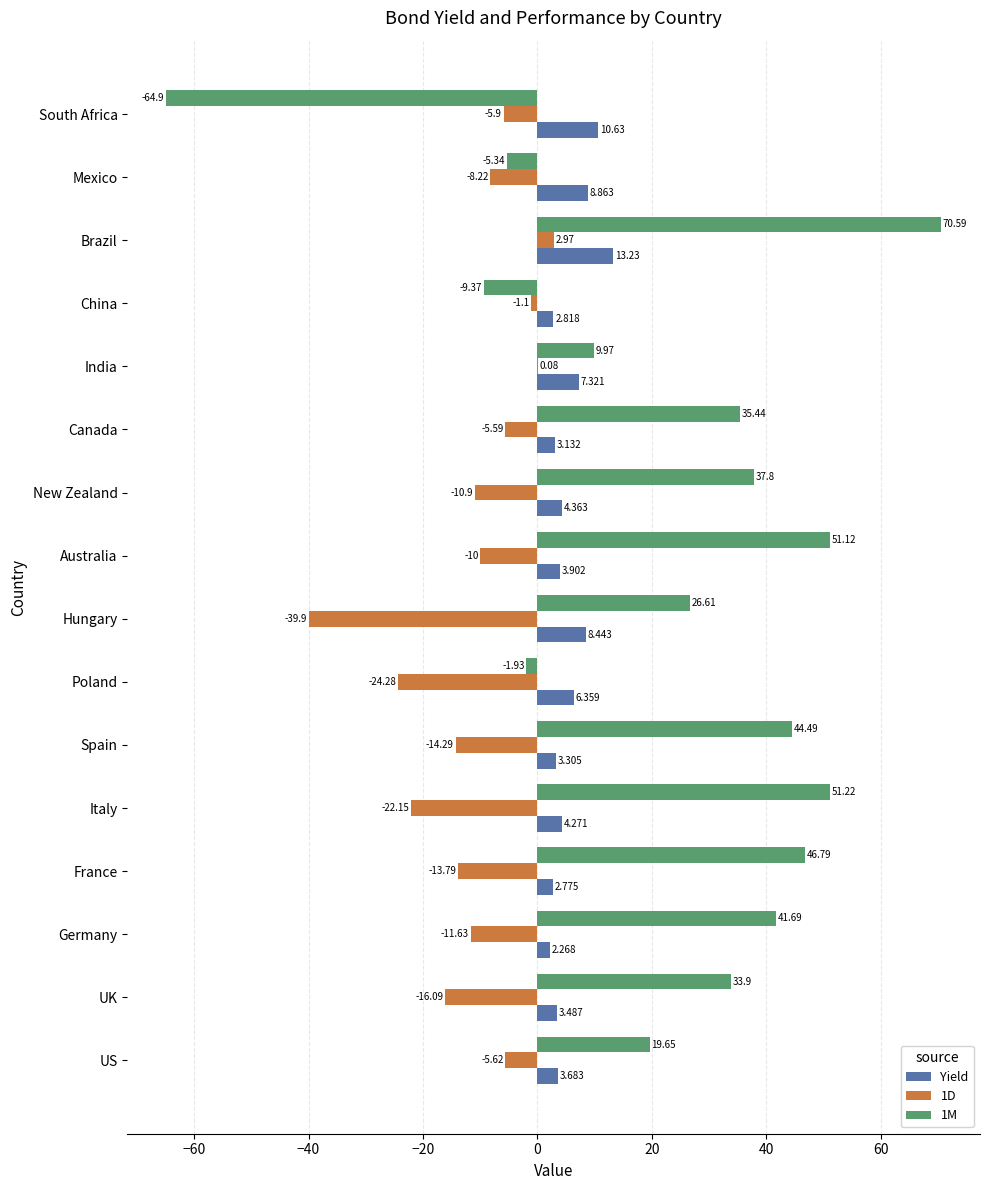

At which label is Yield closest to 7?

India